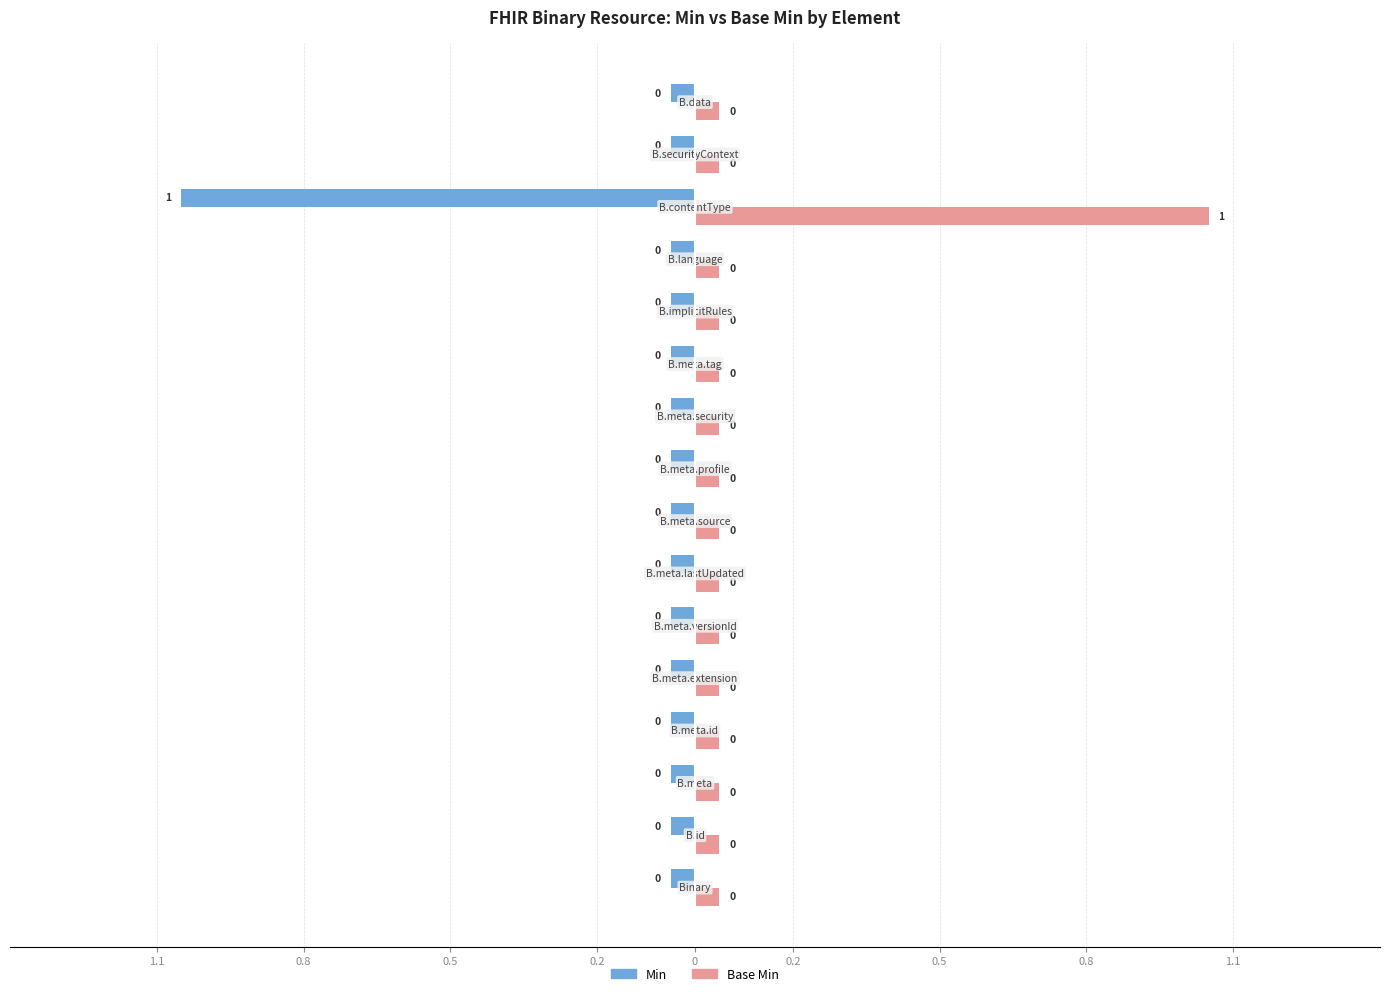

What are all the series names shown in the legend?

Min, Base Min